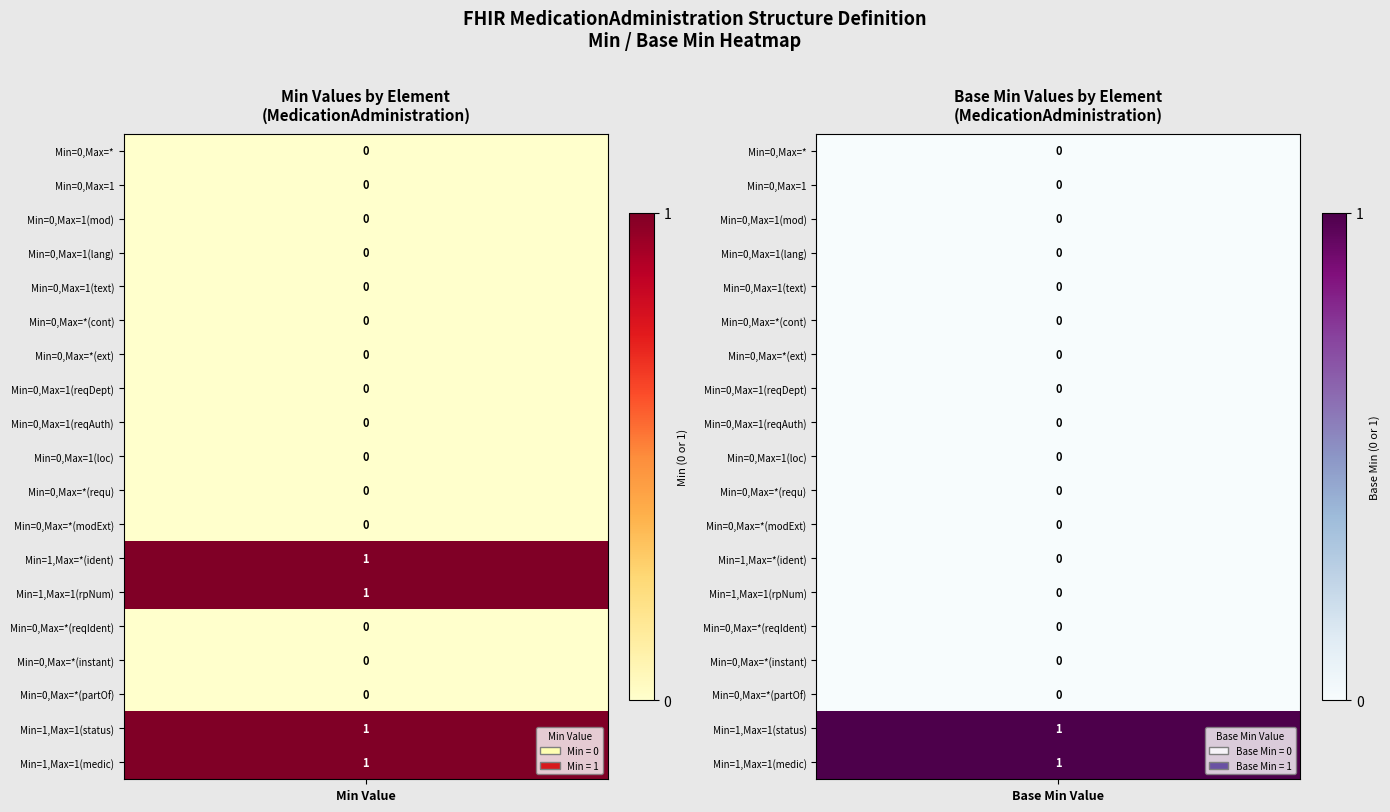

Rank the series by their maximum value, from lowest to highest.

0, 1